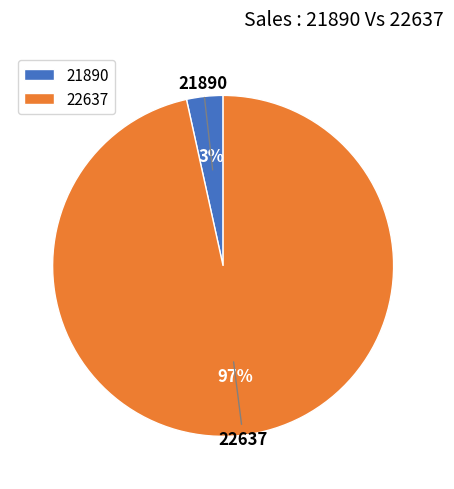

Combined, do 22637 and 21890 account for over 50%?

Yes